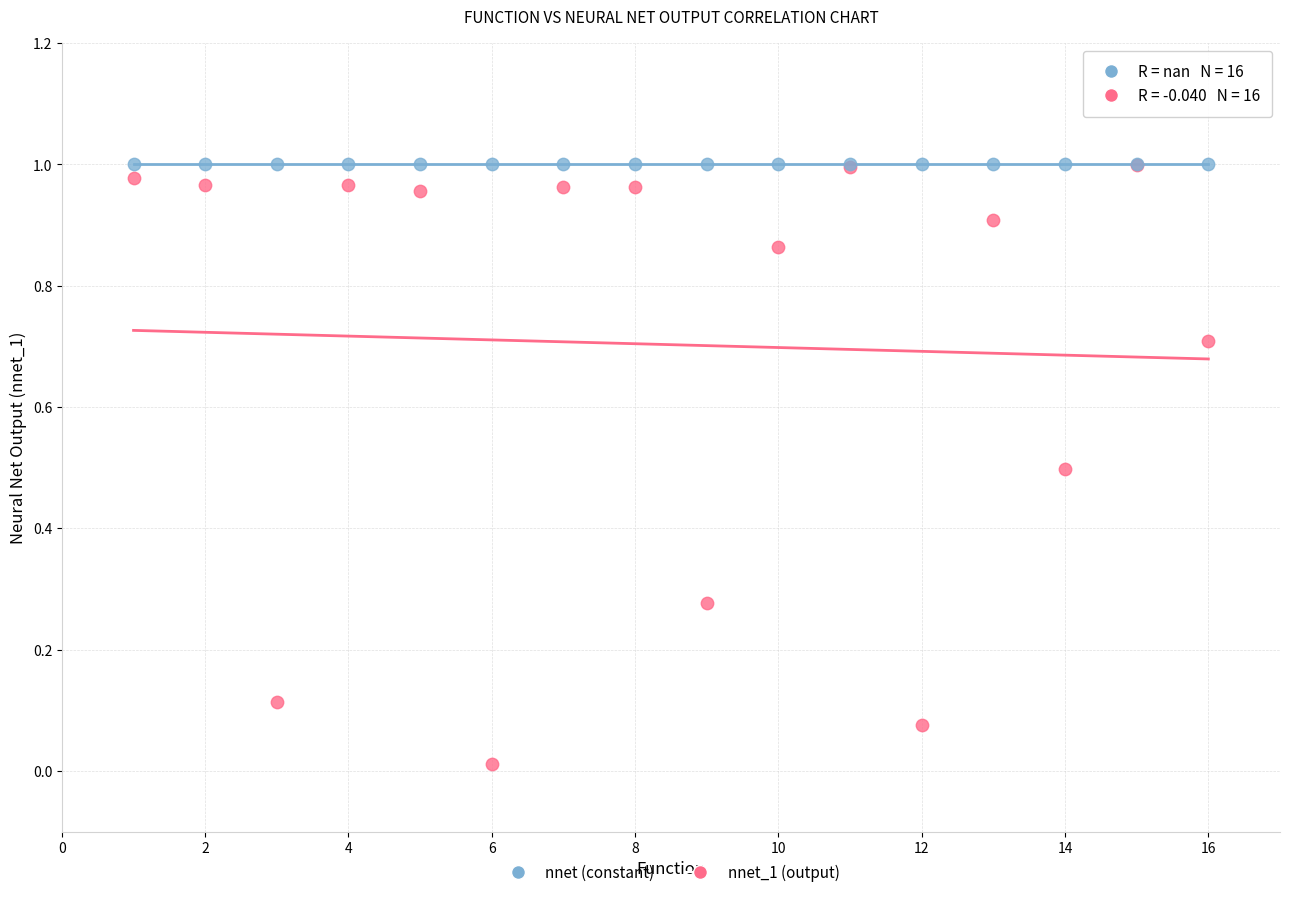

Which series contains the lowest Y value?

nnet_1 (output)